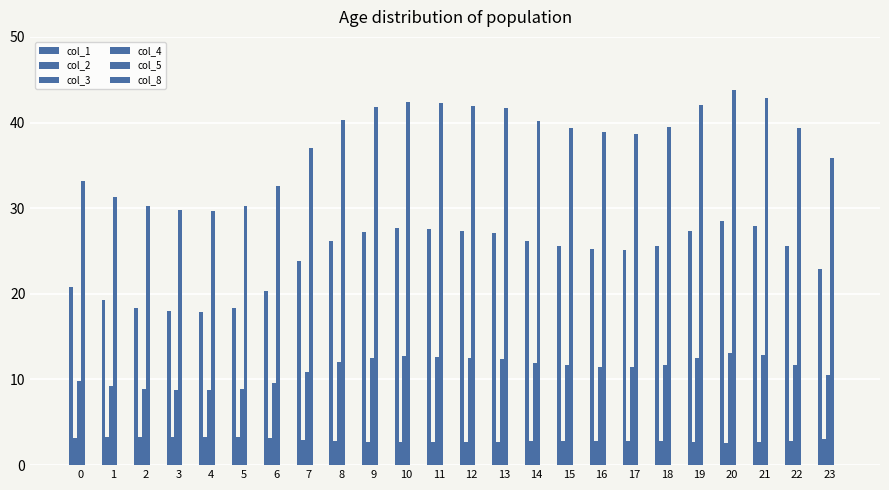

How many bars are there in each group?

4